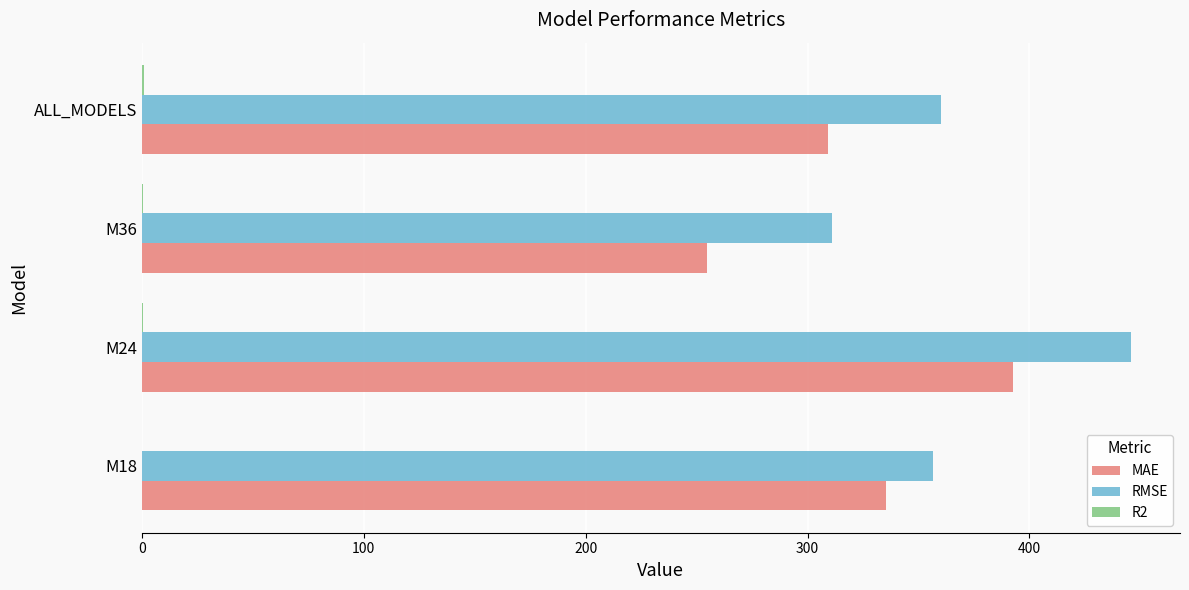

At which label does MAE reach its peak?

M24